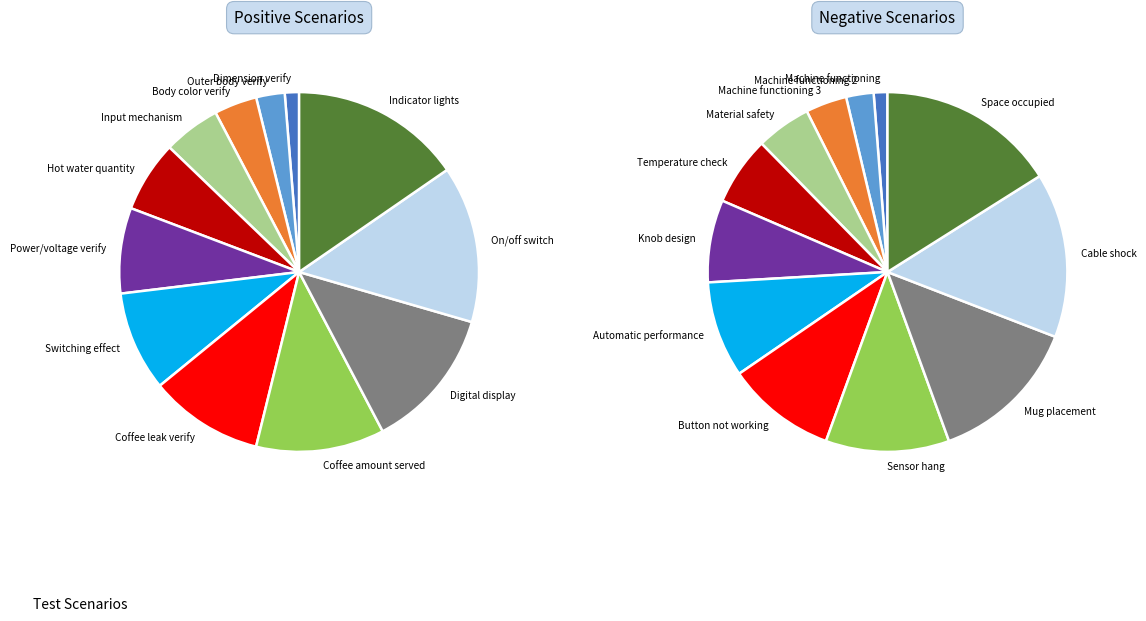

To the nearest percent, what is the difference between the 3 and 6 slice percentages?

4%